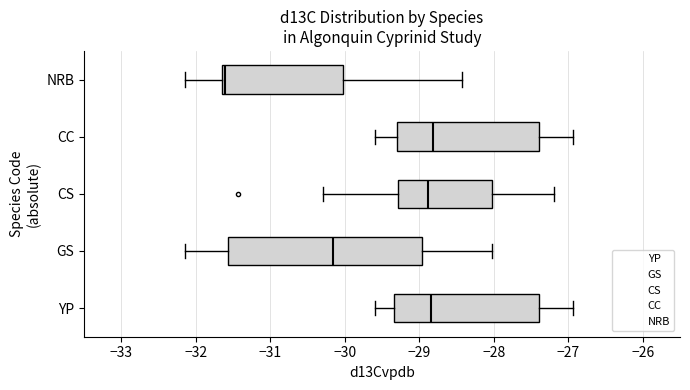

Reading bottom to top, transcribe this box plot: for each box, give where its median line is, the range the box spans, and where its two whiskers end, as read against the x-axis. The values are not printed on the chart, so give them approximately, as read against the axis.

YP: median -28.8, box -29.3 to -27.4, whiskers -29.6 to -26.9
GS: median -30.2, box -31.6 to -29.0, whiskers -32.1 to -28.0
CS: median -28.9, box -29.3 to -28.0, whiskers -30.3 to -27.2
CC: median -28.8, box -29.3 to -27.4, whiskers -29.6 to -26.9
NRB: median -31.6 (just right of the box's left edge), box -31.6 to -30.0, whiskers -32.1 to -28.4